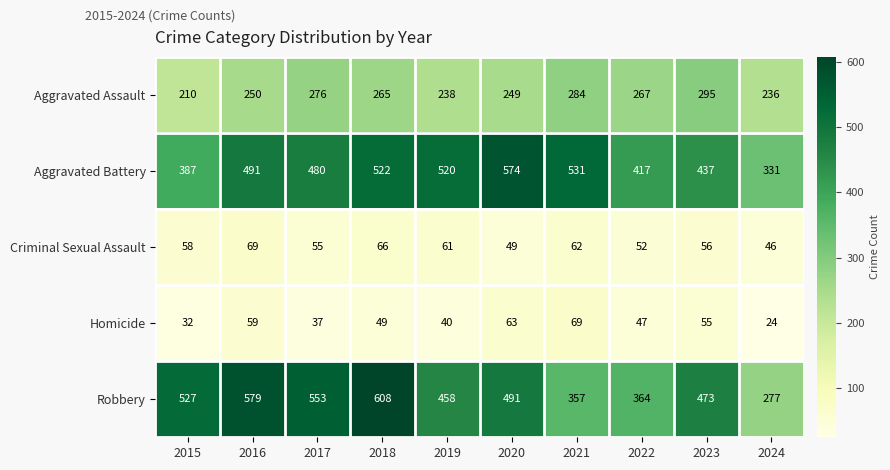

Count the number of categories in the chart.

10